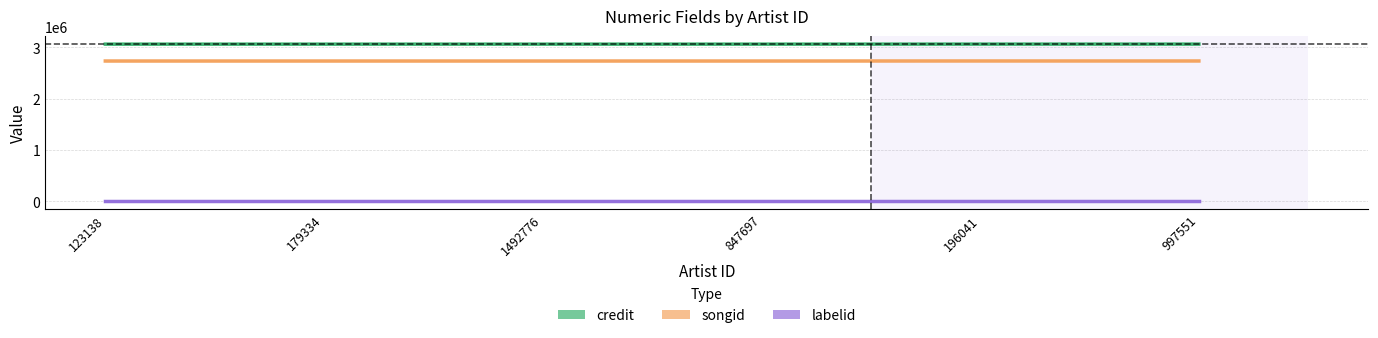

List the labels in order of labelid value, smallest first.

123138, 179334, 1492776, 847697, 196041, 997551